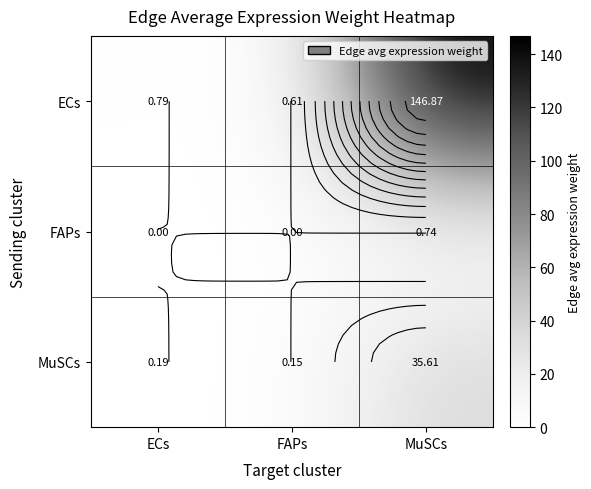

Count the number of categories in the chart.

3